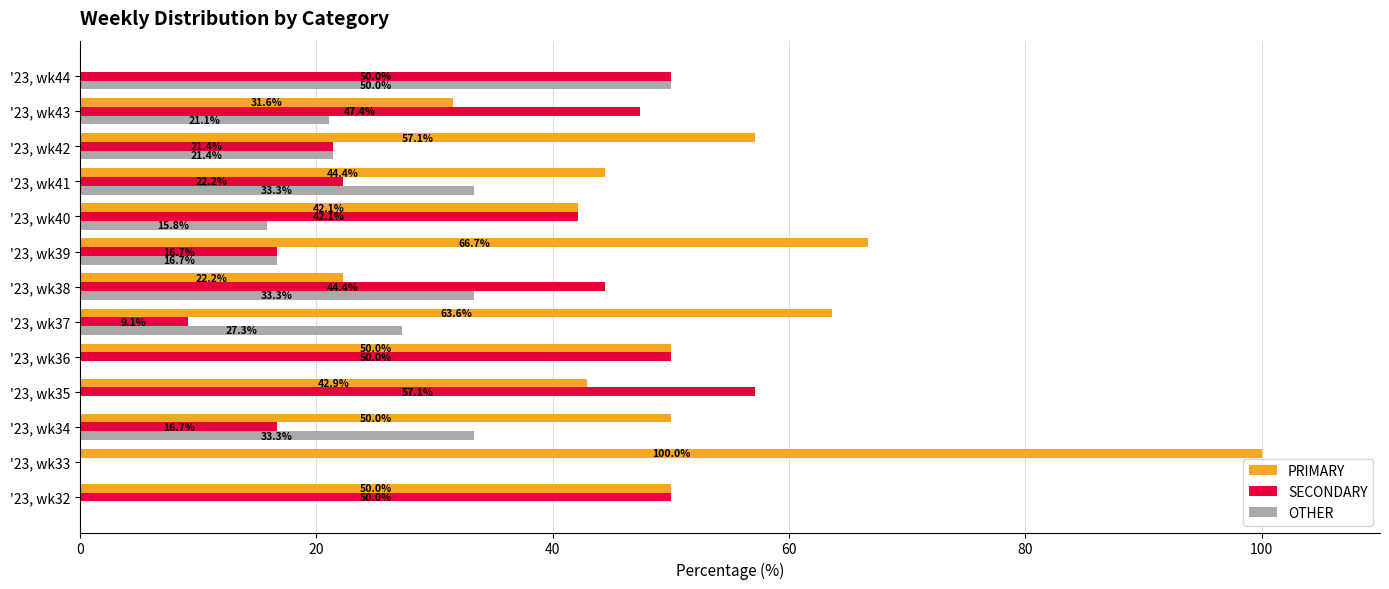

What is the sum of the SECONDARY values at '23, wk33 and '23, wk41?

22.2